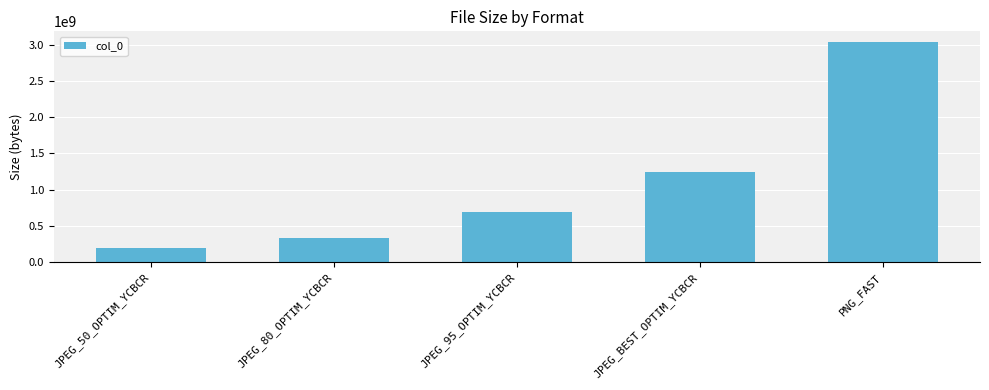

What is the greatest value displayed?

3032121344